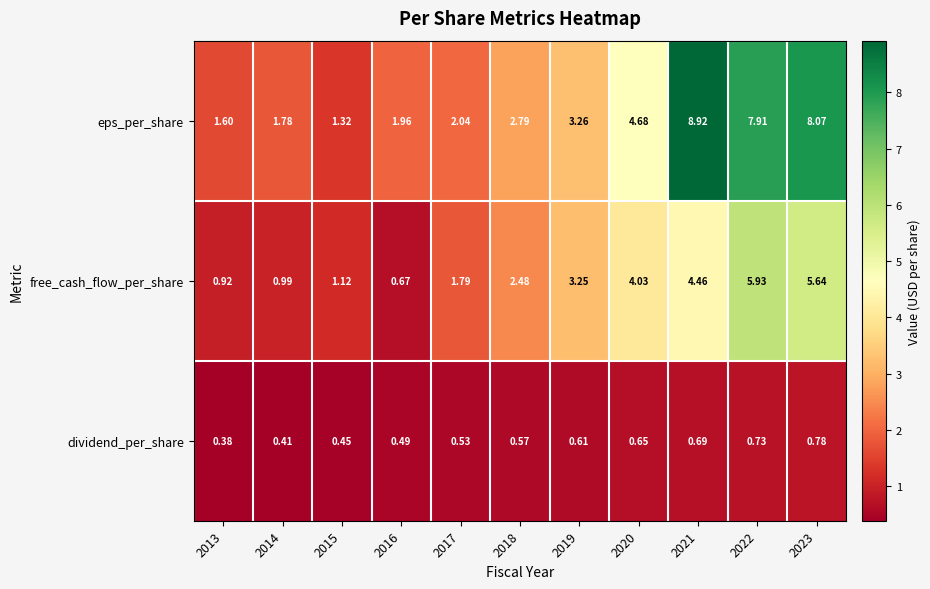

Between 2014 and 2015, which series saw the biggest shift?

eps_per_share